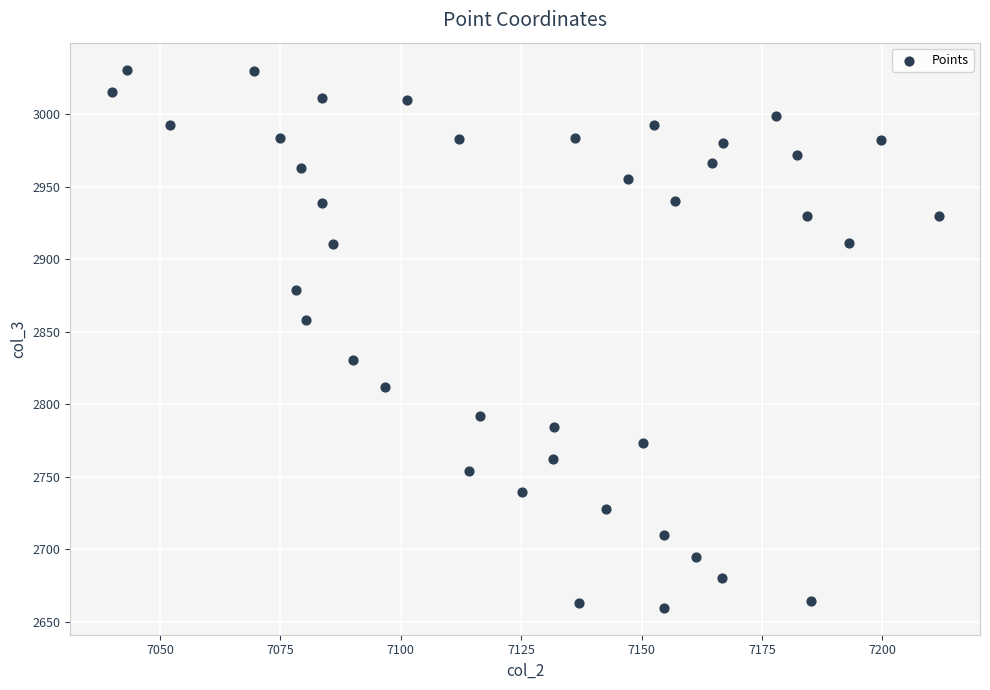

What is the range of Y values (max minus min)?

371.1